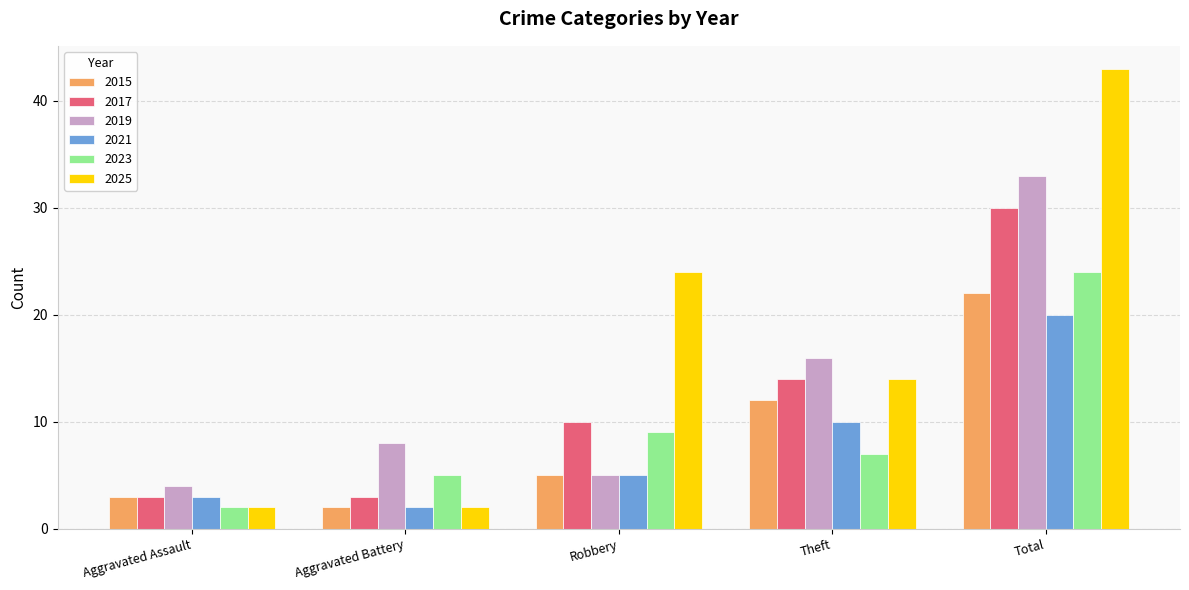

What is the approximate value of 2023 at Theft, to the nearest 10?

10